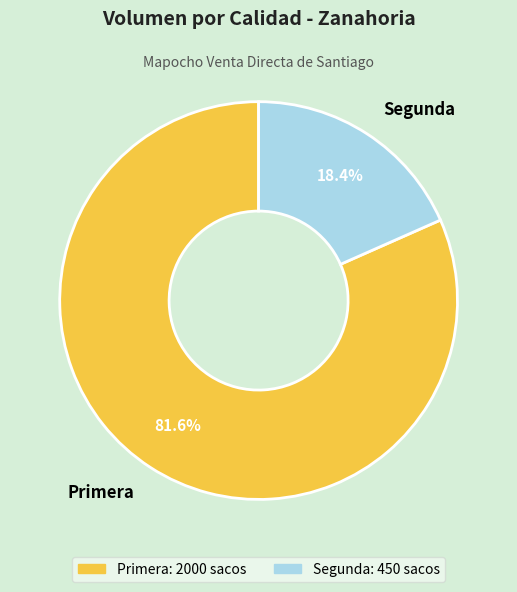

Is it true that Segunda is 33% of the pie?

False